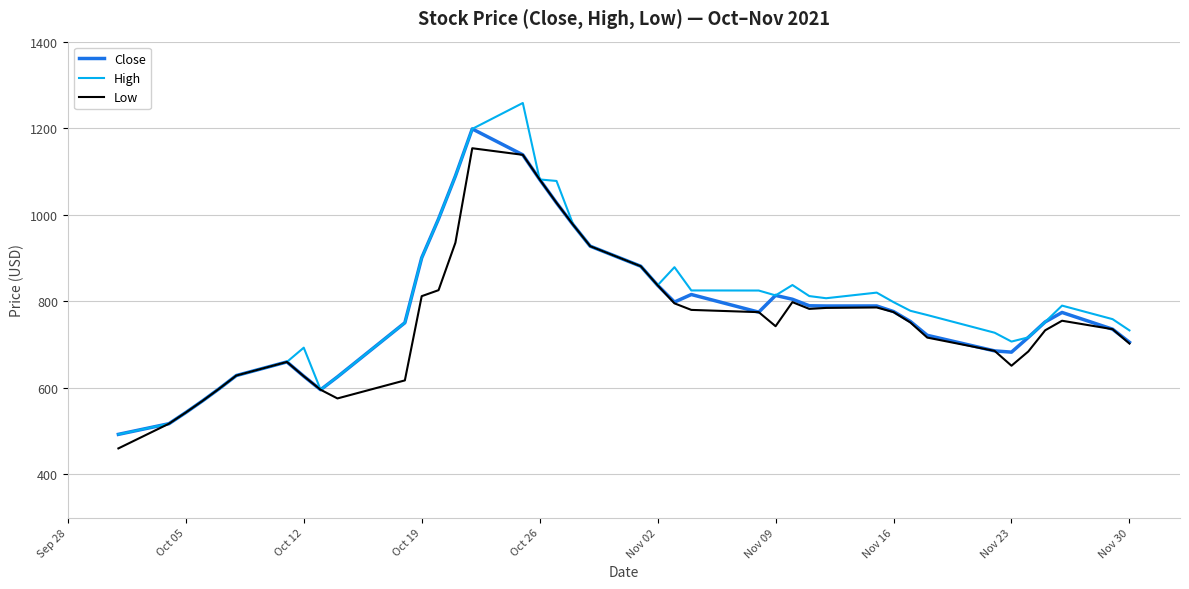

List the series in order of their peak value, highest first.

High, Close, Low